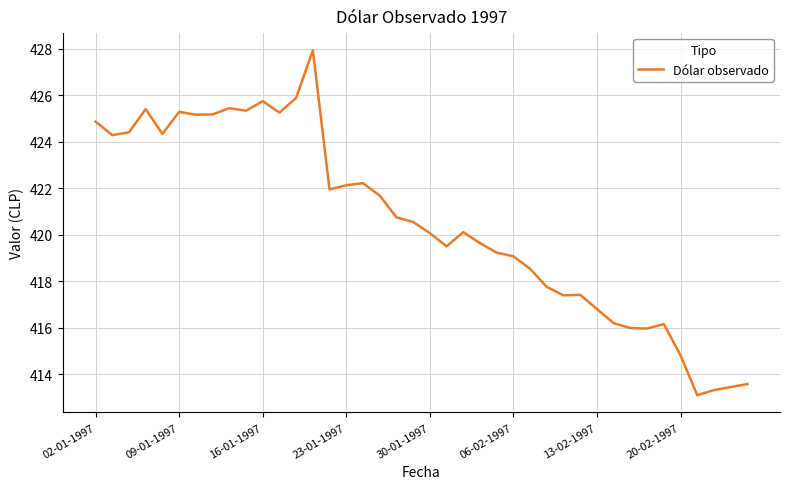

Does the chart have visible grid lines?

Yes